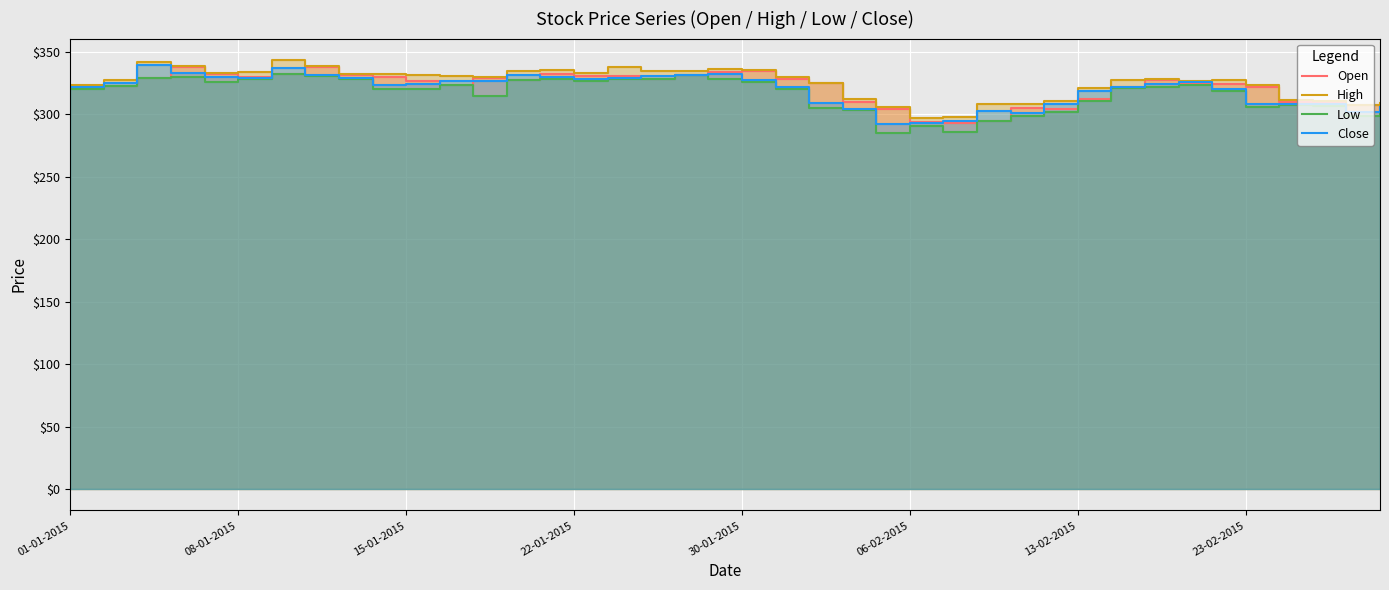

Which series has the widest spread of values?

Low